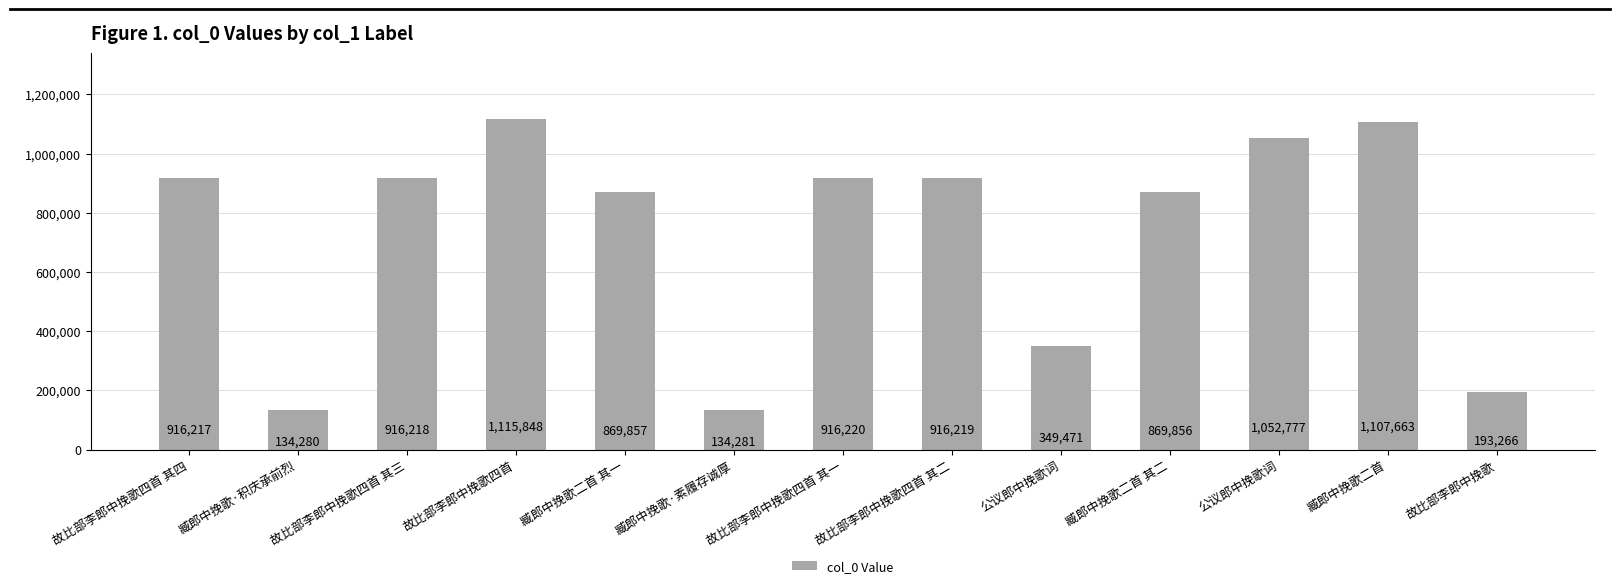

Rank the categories by value from lowest to highest.

臧郎中挽歌·积庆承前烈, 臧郎中挽歌·素履存诚厚, 故比部李郎中挽歌, 公议郎中挽歌词, 臧郎中挽歌二首 其二, 臧郎中挽歌二首 其一, 故比部李郎中挽歌四首 其四, 故比部李郎中挽歌四首 其三, 故比部李郎中挽歌四首 其二, 故比部李郎中挽歌四首 其一, 公议郎中挽歌词, 臧郎中挽歌二首, 故比部李郎中挽歌四首